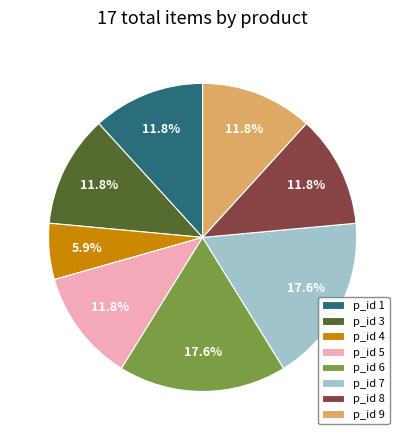

Which has a higher value, p_id 1 or p_id 4?

p_id 1